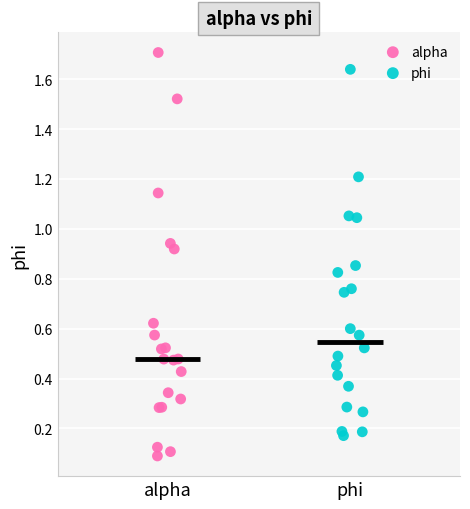

Which series has the largest Y range (max minus min)?

alpha